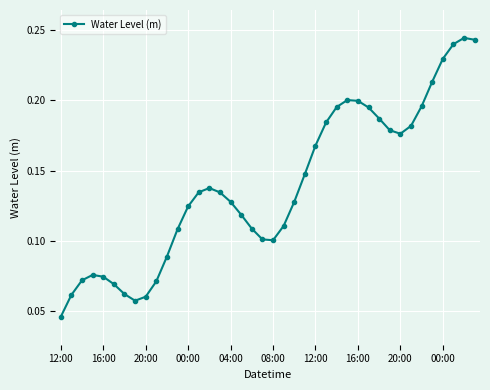

True or false: there are more than 2 points higher than both neighbors.

True